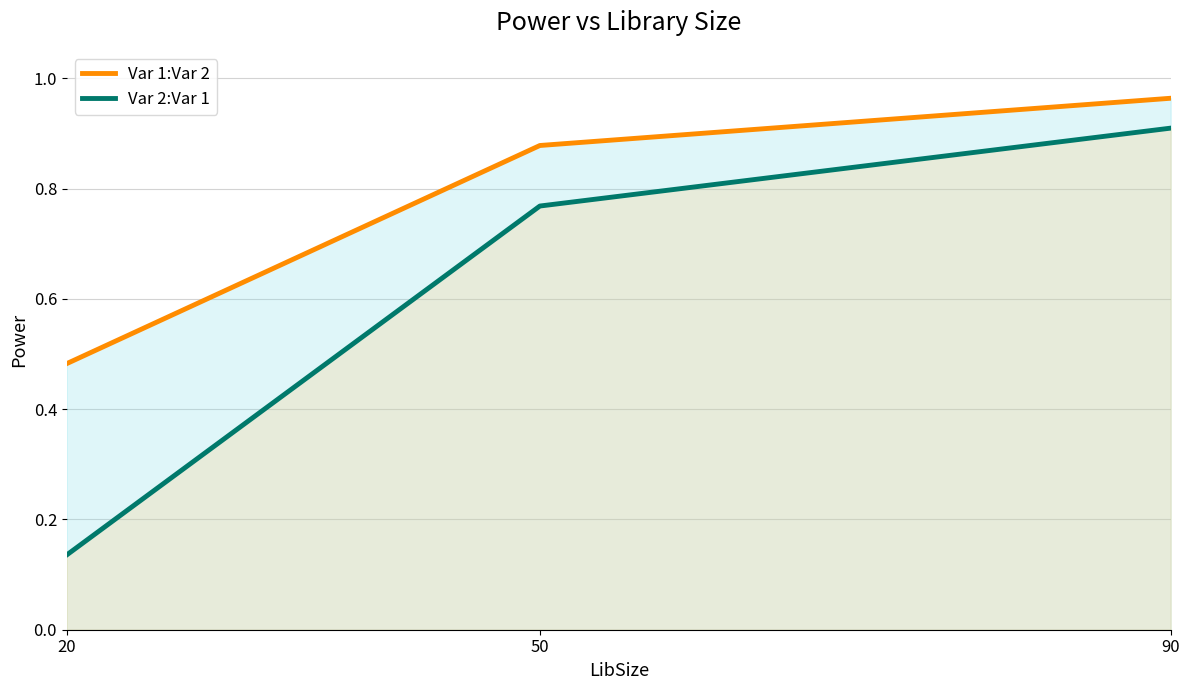

Reading left to right, extract all data points from this chart.

Var 1:Var 2: 20=0.5	50=0.9	90=1.0
Var 2:Var 1: 20=0.1	50=0.8	90=0.9